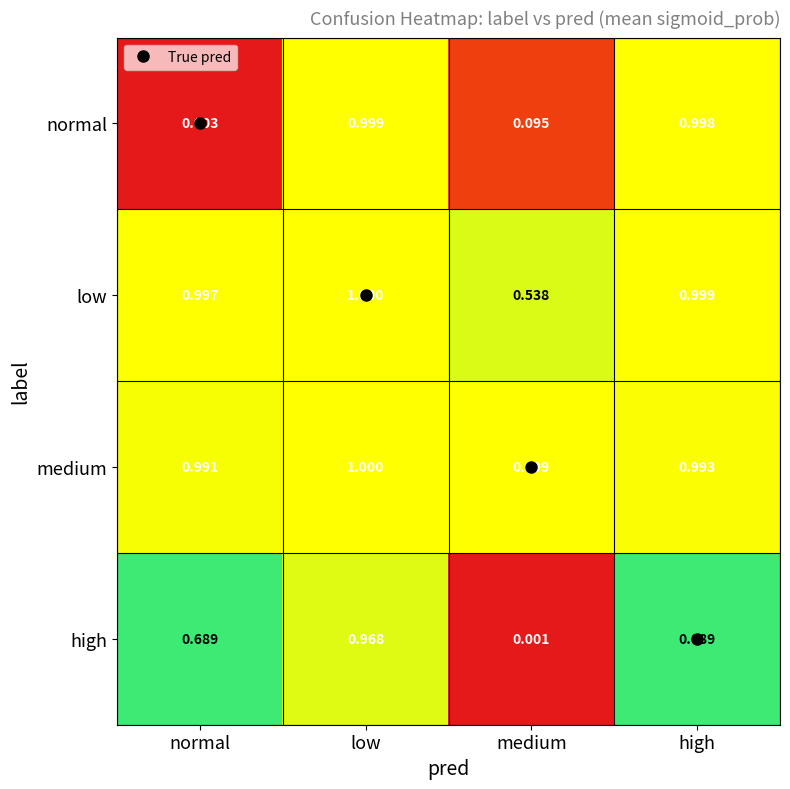

Where is high nearest to the value 0?

medium